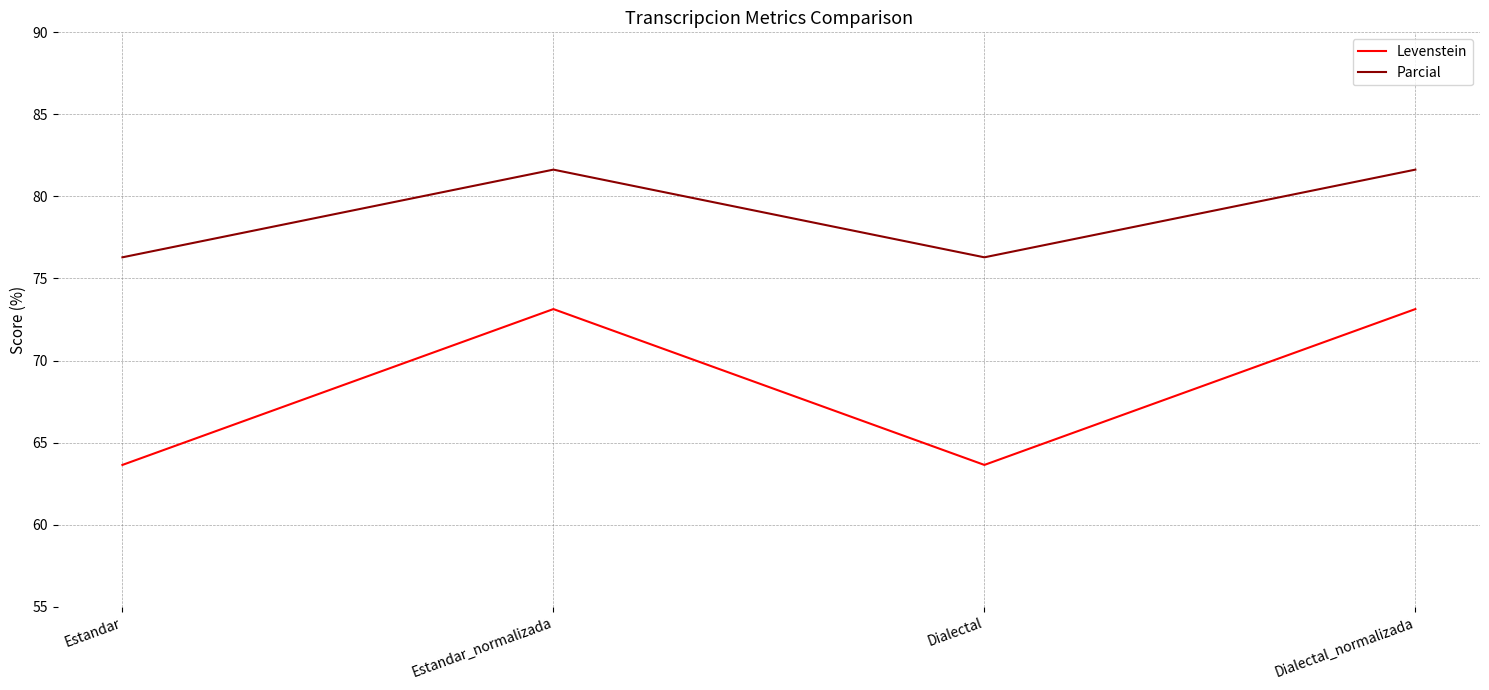

True or false: Parcial and Levenstein intersect in this chart.

False